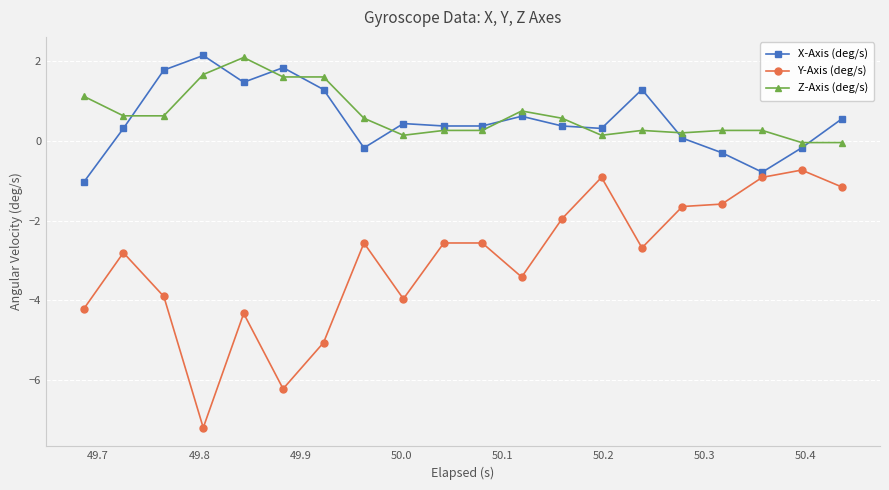

At how many categories does at least one series exceed 1?

7